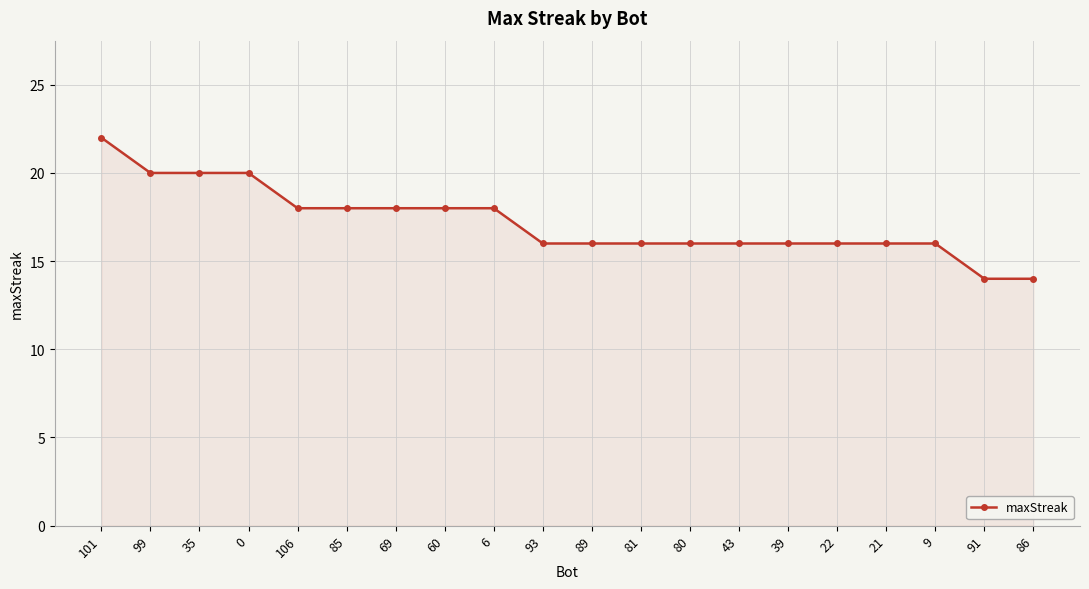

How many categories are shown in the chart?

20